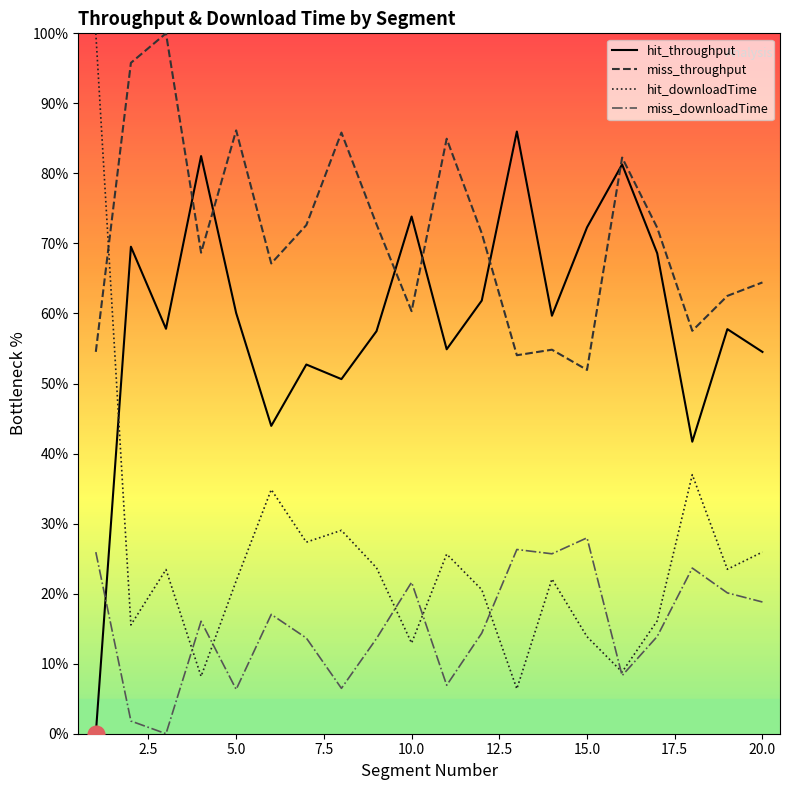

Which series has the largest total across all categories?

miss_throughput